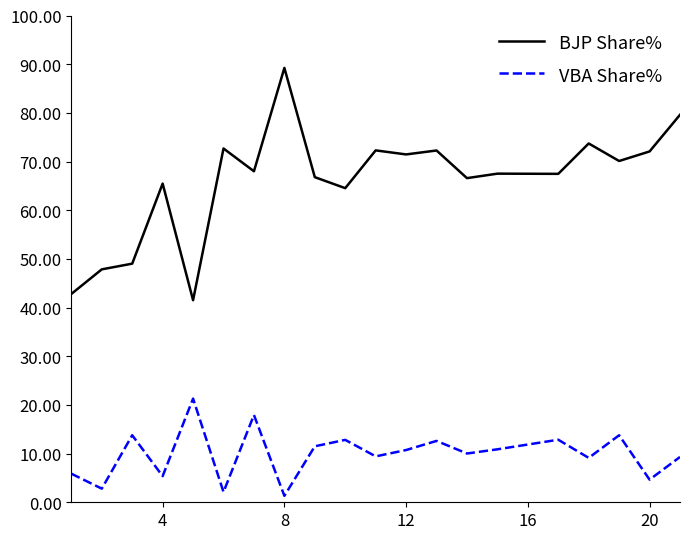

What is the minimum value for BJP Share%?

41.5